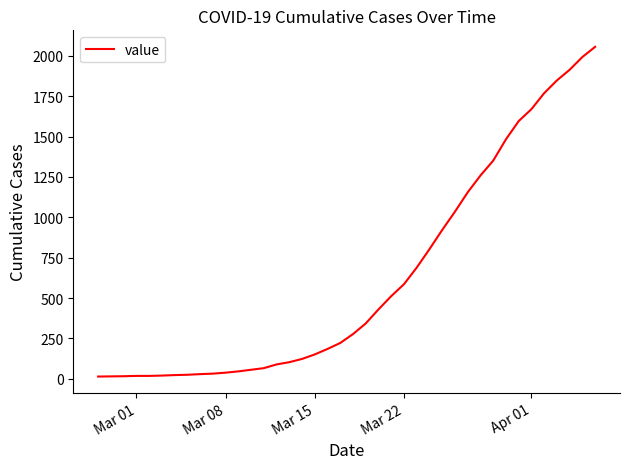

What is the maximum value shown in the chart?

2056